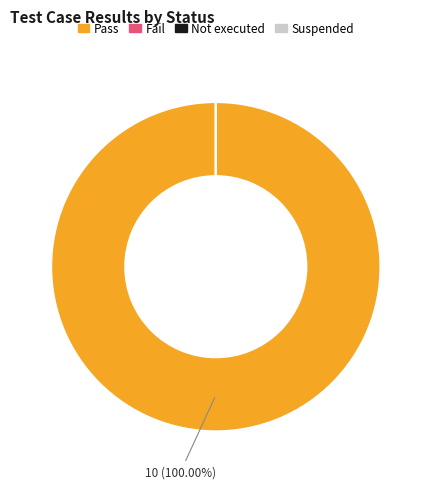

Combined, do Fail and Suspended account for over 50%?

No